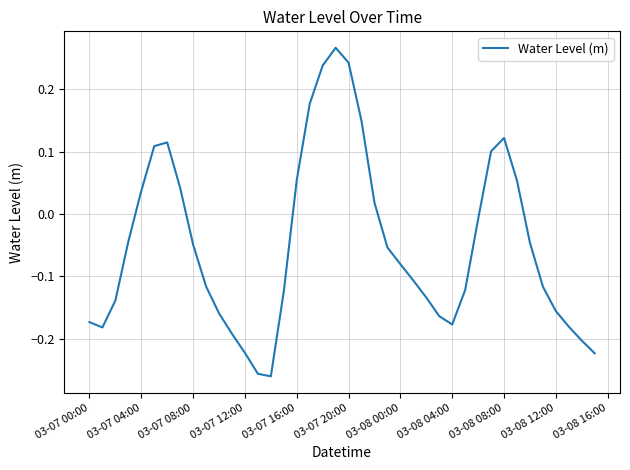

How many values are above zero?

14